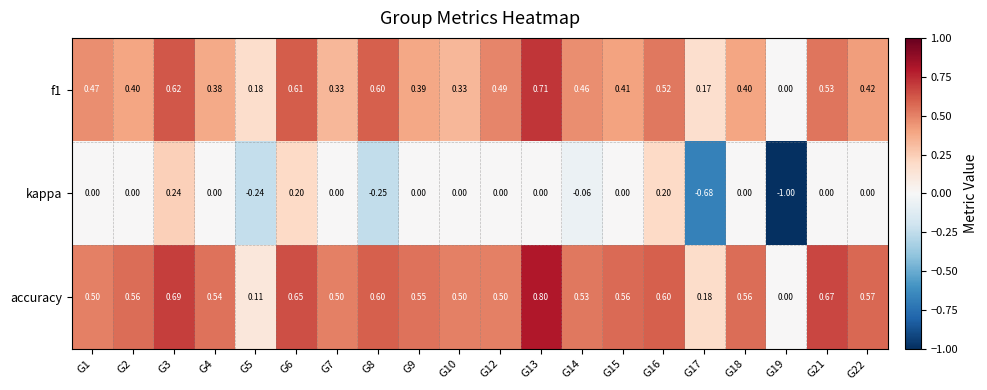

Which series has the largest total across all categories?

accuracy